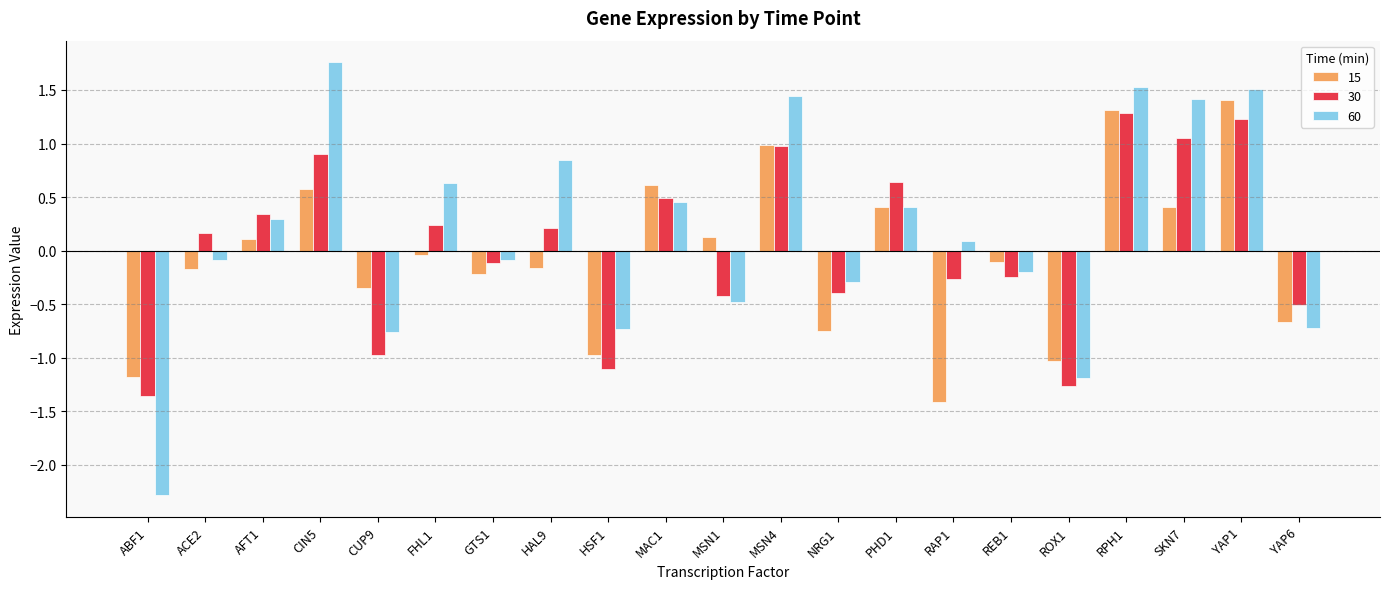

What is the spread (max minus min) of values at AFT1?

0.2